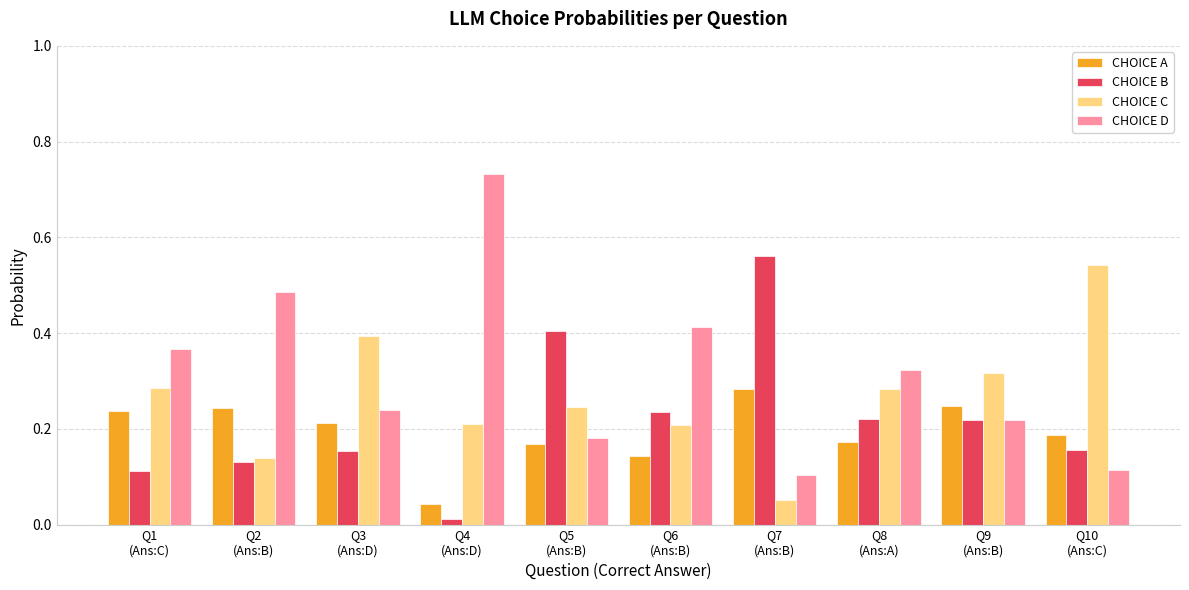

Which series has the largest range (max minus min)?

CHOICE D